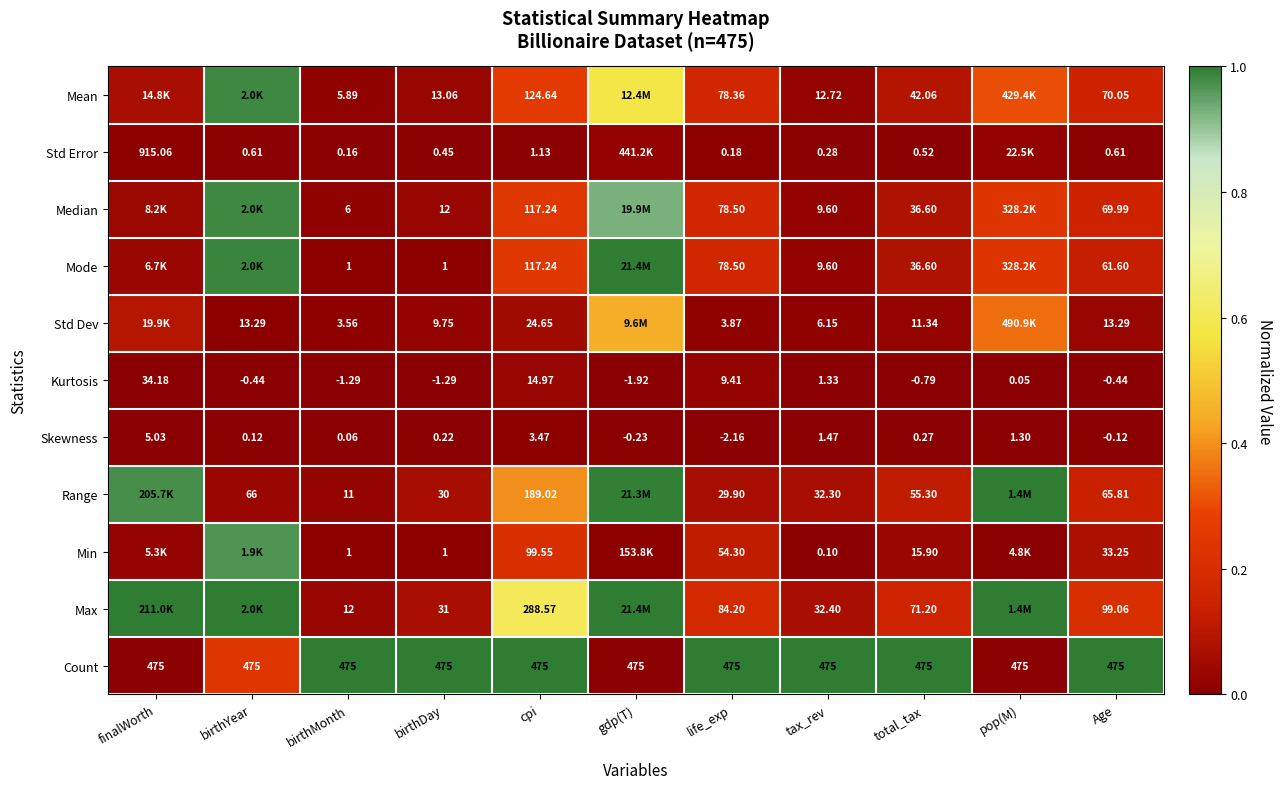

At how many categories does at least one series exceed 0?

11